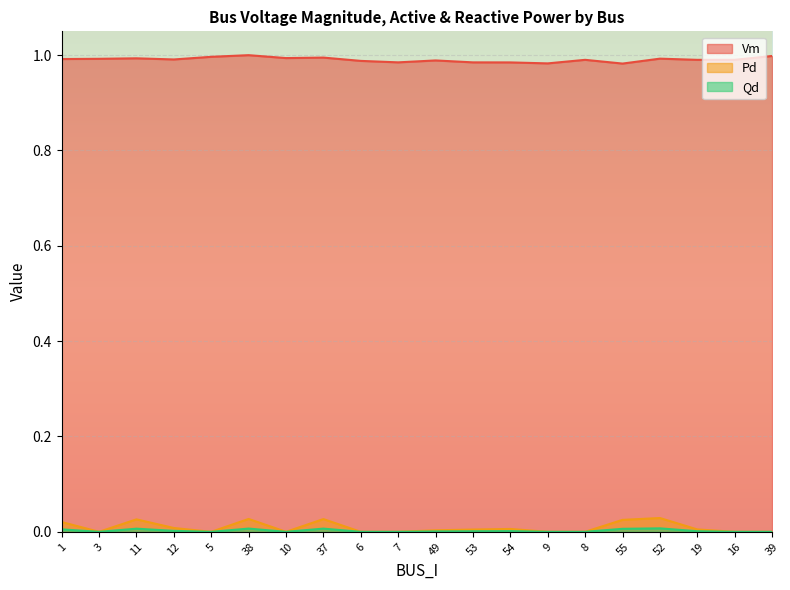

What position from the left is 38?

6